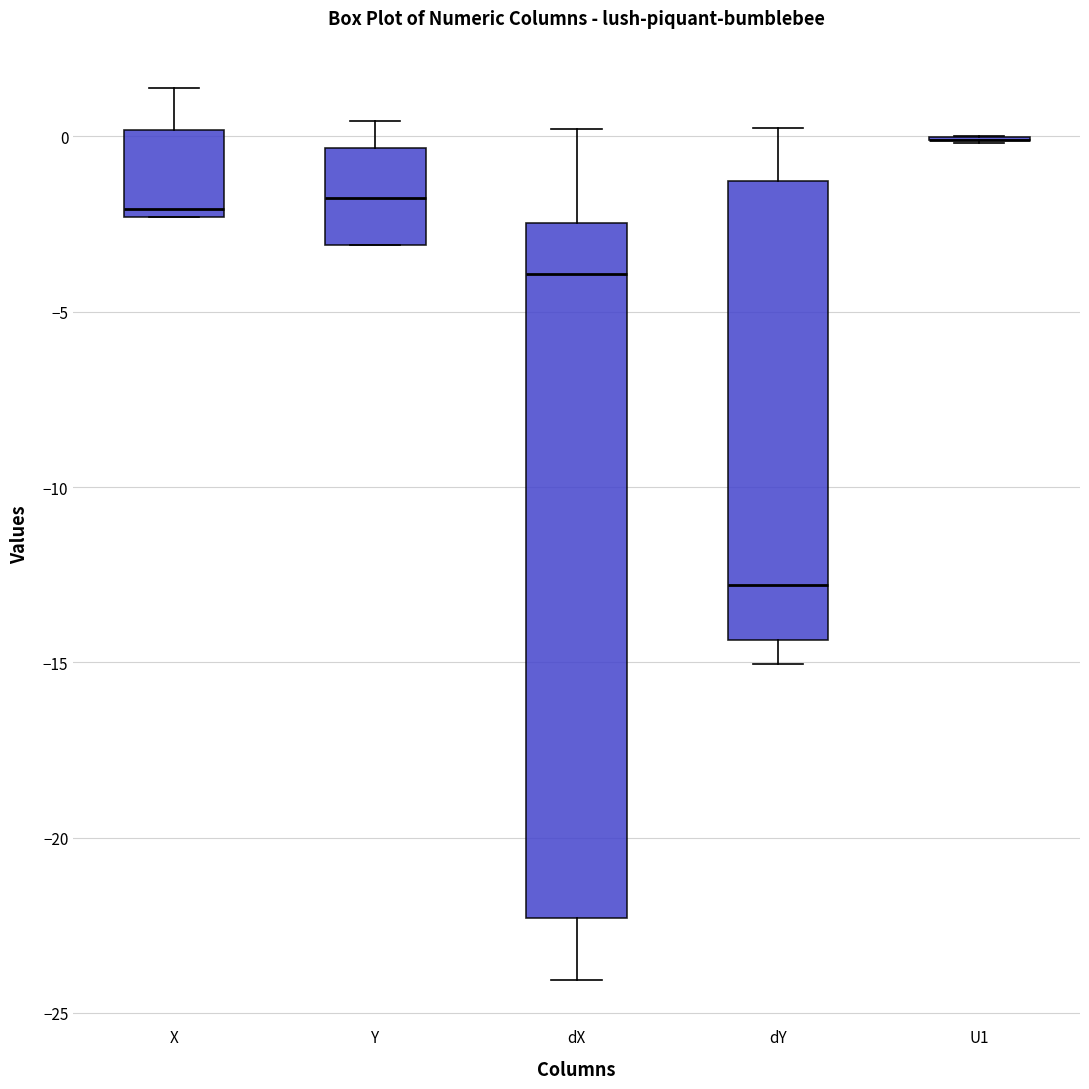

Where does the upper whisker of the box for X end on the y-axis? The values are not printed on the chart, so give them approximately, as read against the axis.

1.5